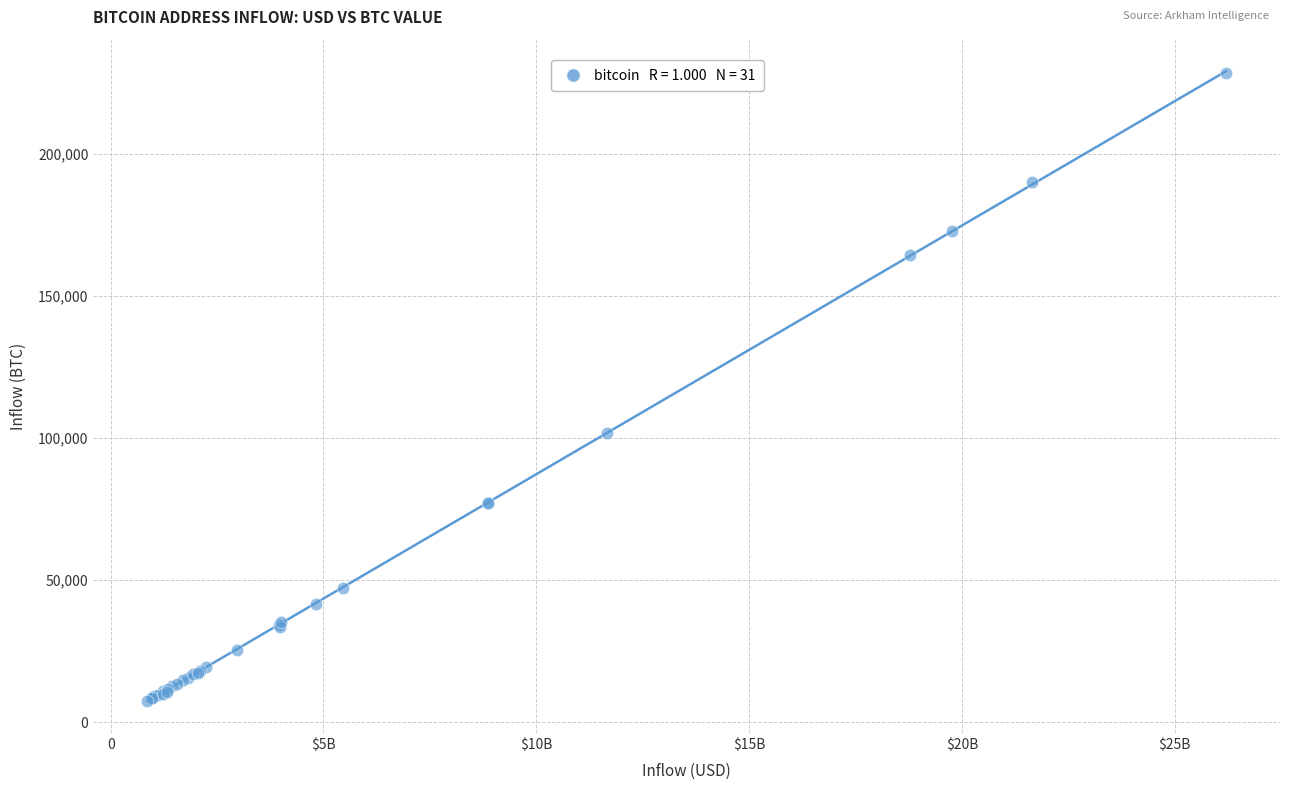

What Y value in the scatter plot is closest to 117812?

101706.0